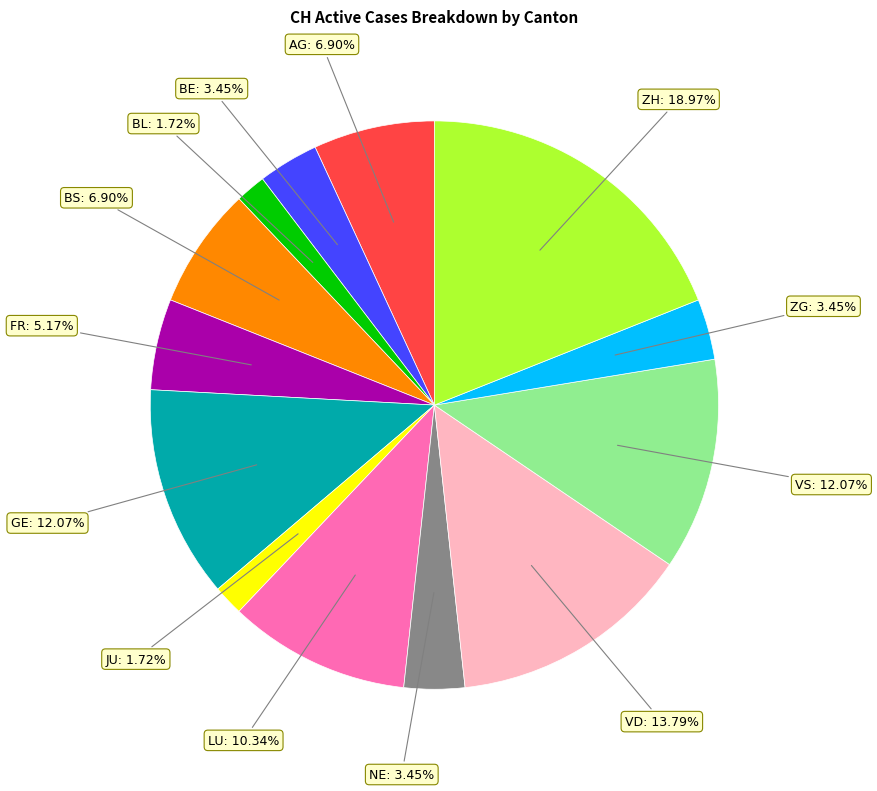

Which slice is the largest?

ZH